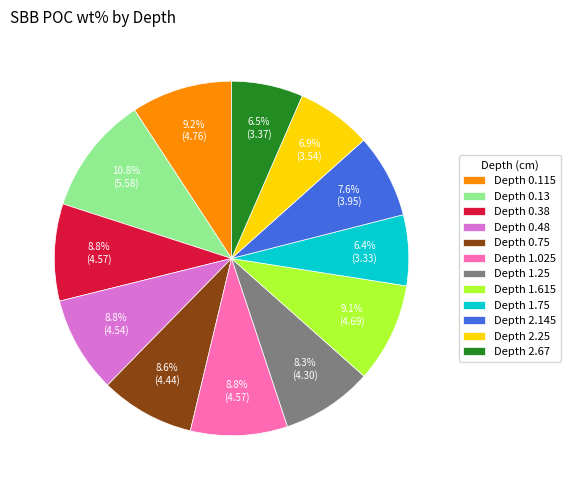

Approximately how many times larger is the value at Depth 0.38 compared to Depth 2.25?

1.3